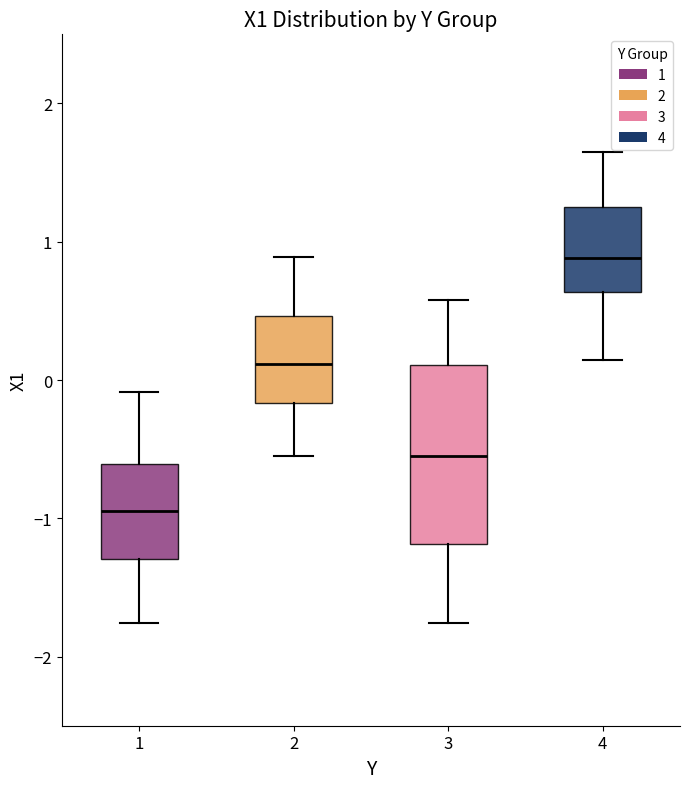

Which box has the highest median line?

4